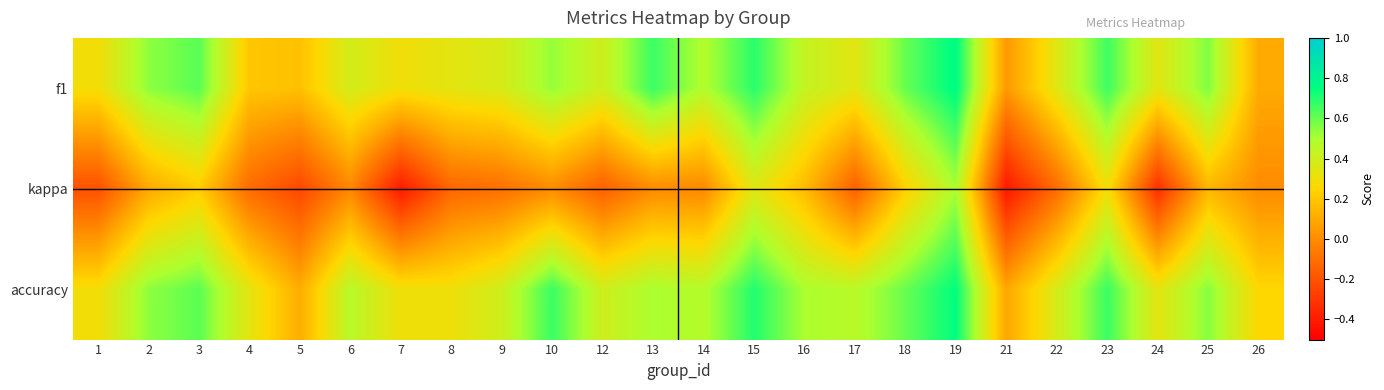

Which series has the widest spread of values?

kappa